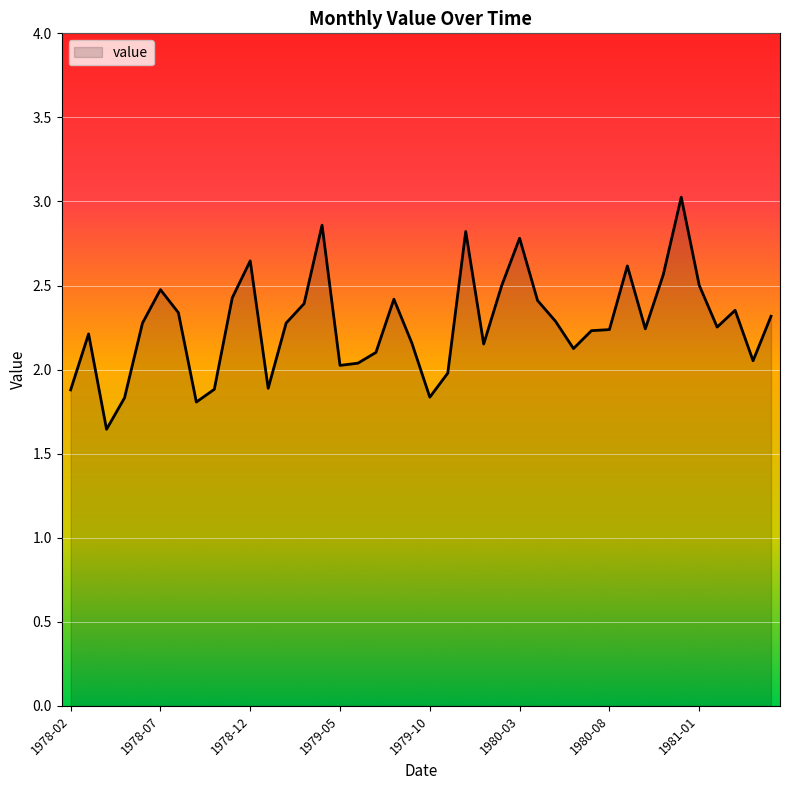

What is the maximum value shown in the chart?

3.0